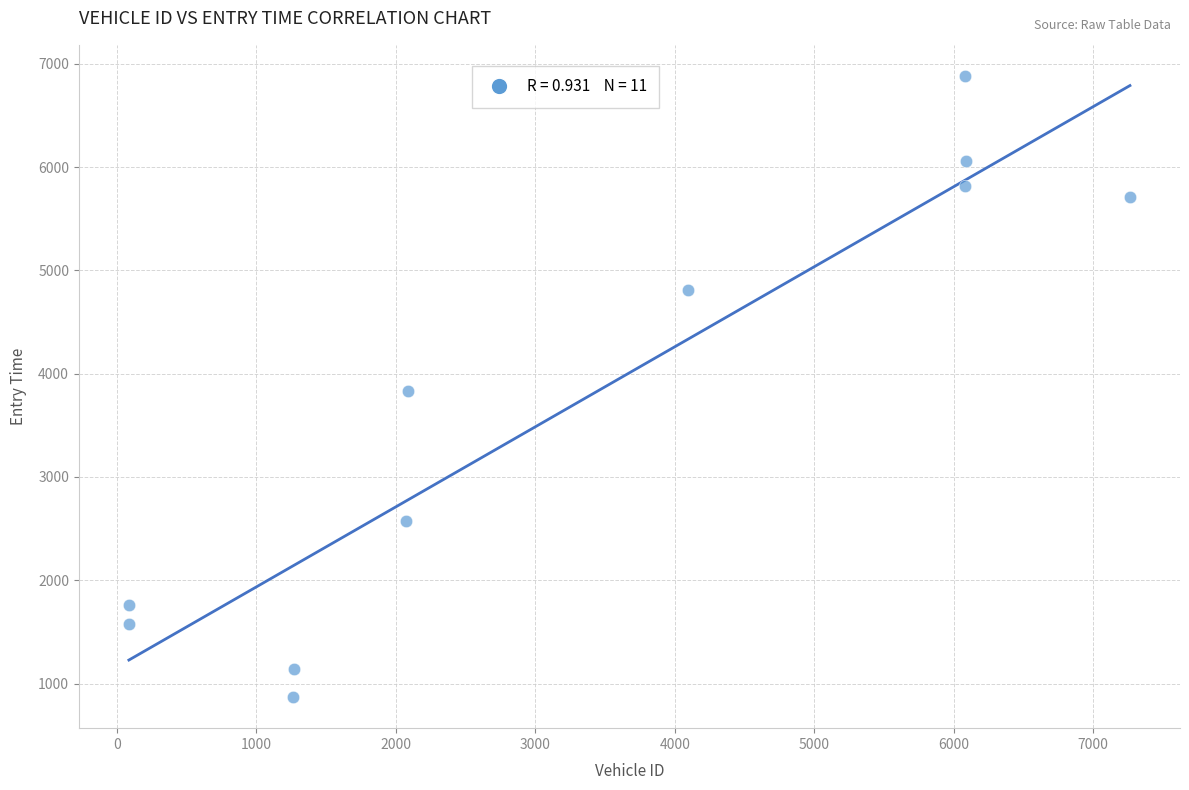

What is the average X value?

3315.9